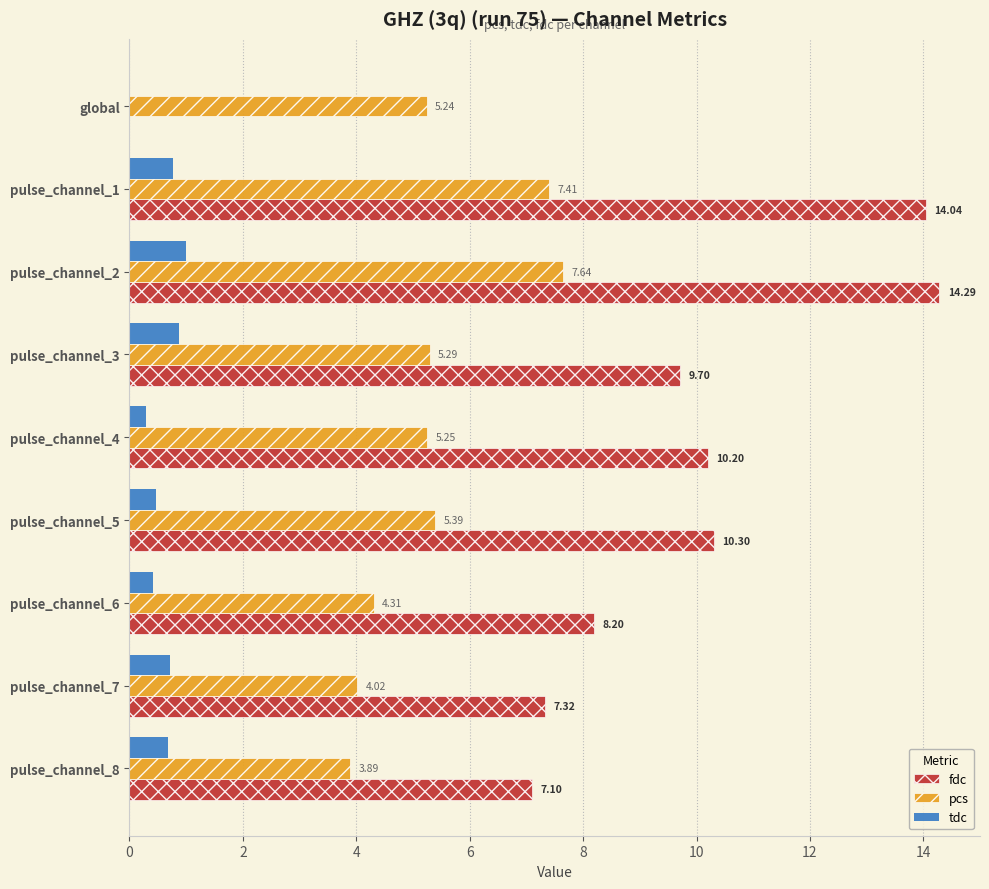

Which series changed the most between pulse_channel_5 and pulse_channel_6?

fdc